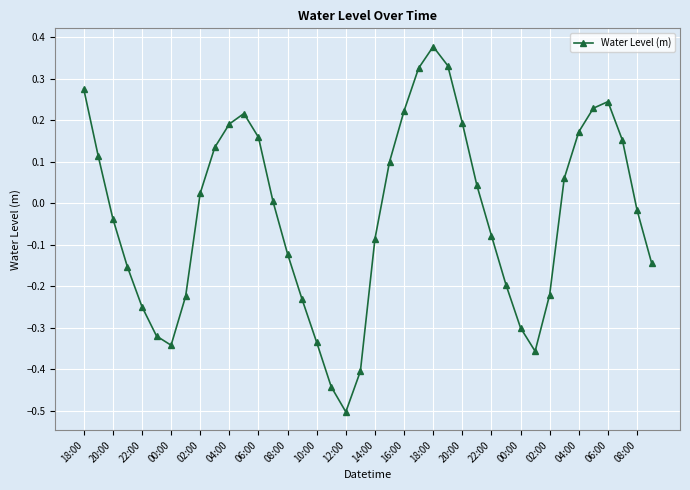

What is the difference between the second highest and second lowest values?

0.8